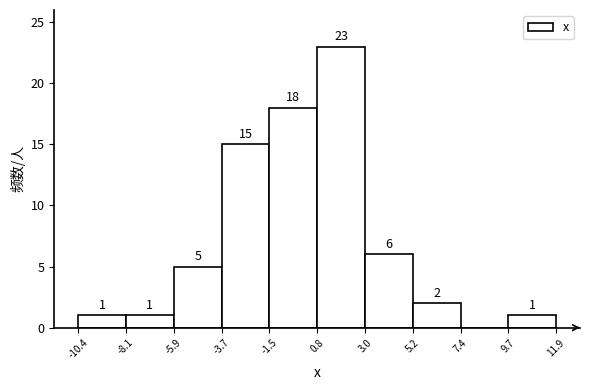

Over which range of the x-axis is the bar tallest?

0.8 to 3.0